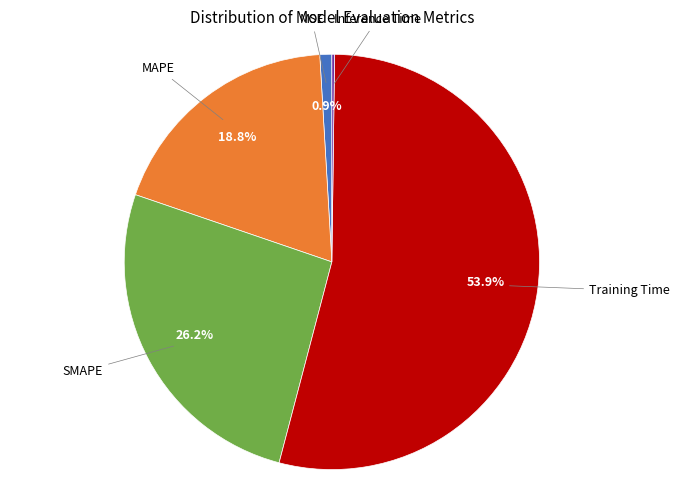

Is there a majority slice in this chart?

Yes